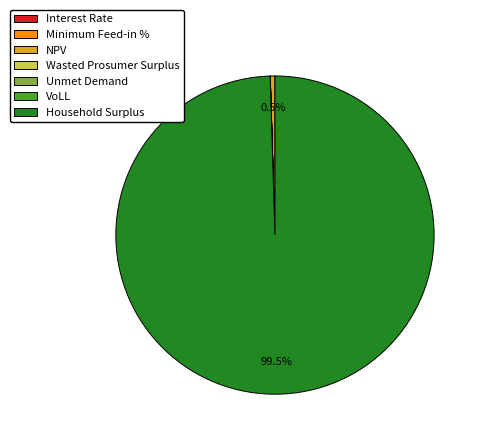

What is the largest slice in the pie chart?

Household Surplus